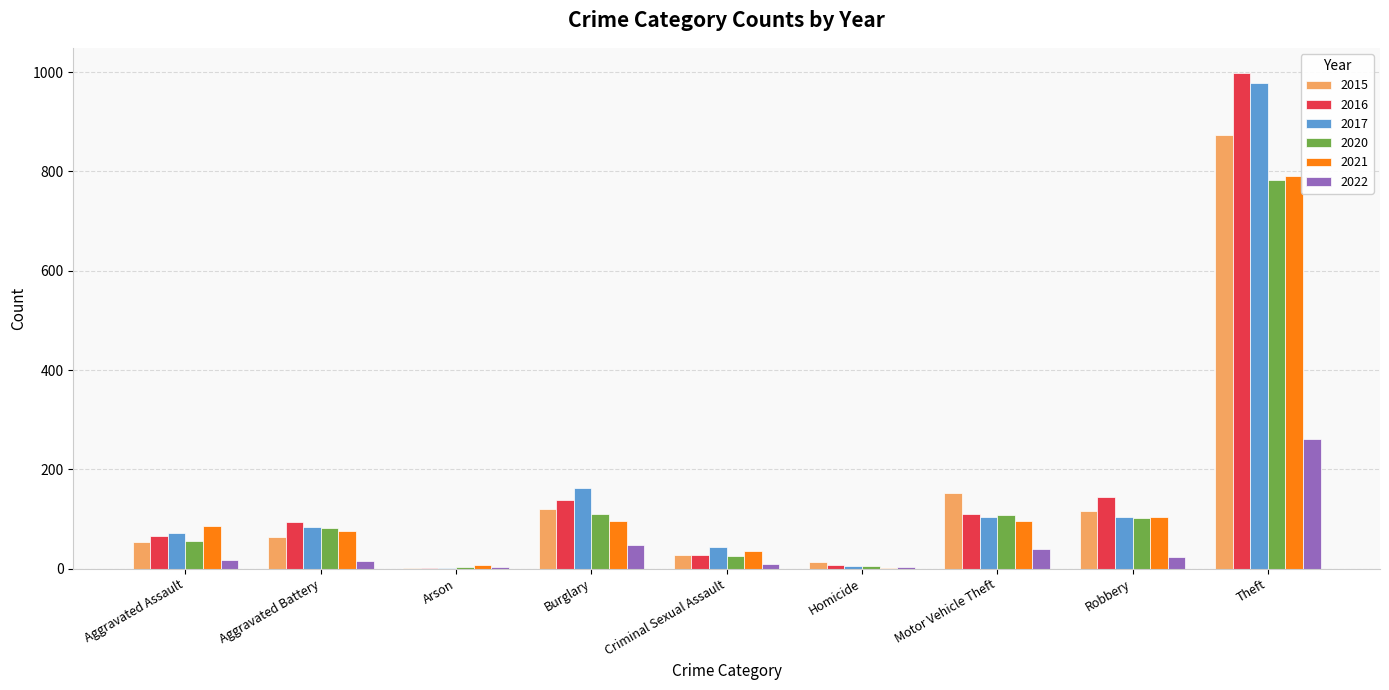

Where is 2021 nearest to the value 396?

Robbery